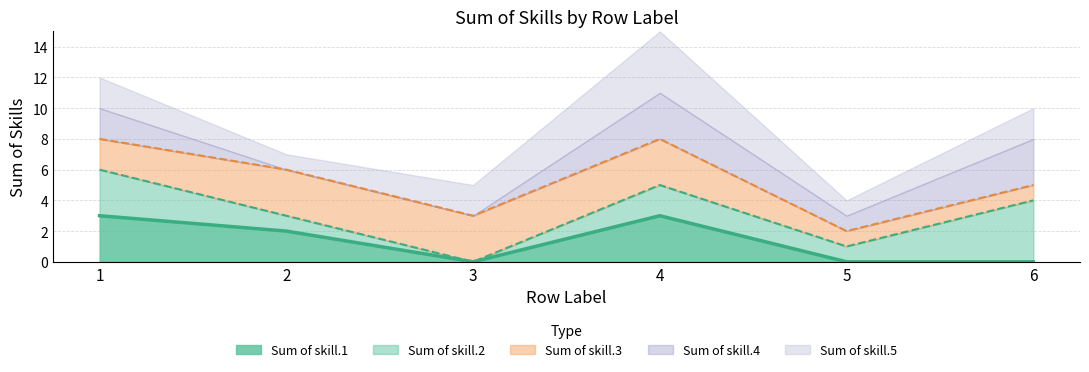

At which category does Sum of skill.1 reach its first local valley?

3